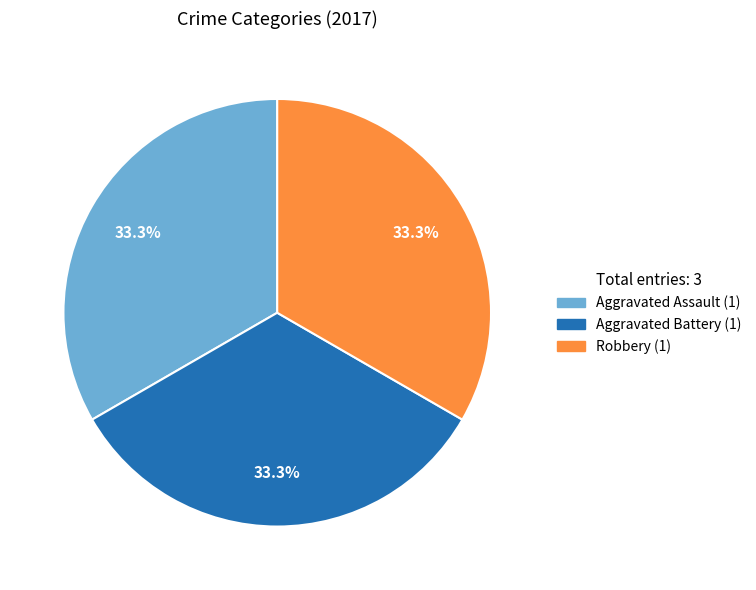

Is there a majority slice in this chart?

No